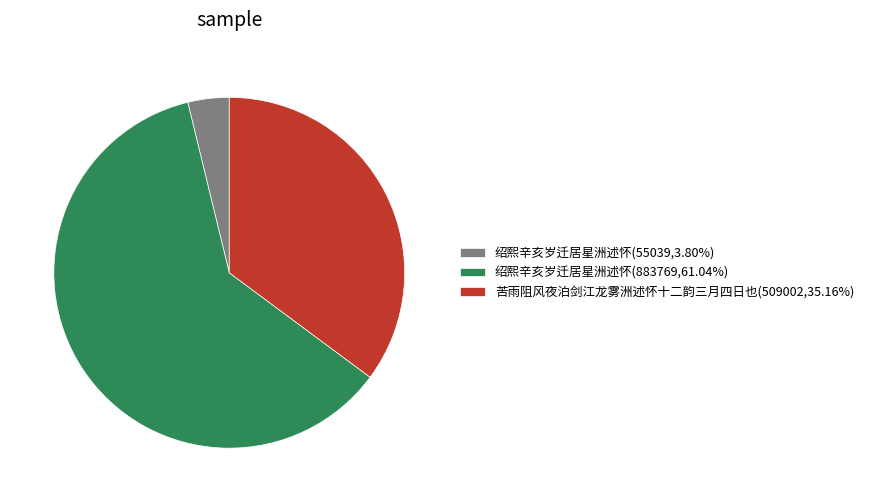

Is 绍熙辛亥岁迁居星洲述怀(55039,3.80%) the majority of the pie?

No